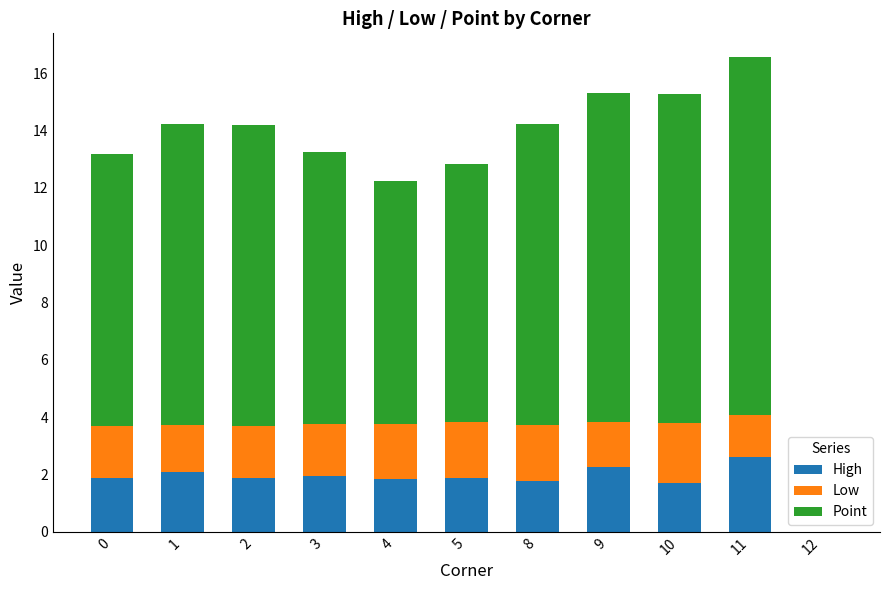

What is the total value across all series at 9?

15.3